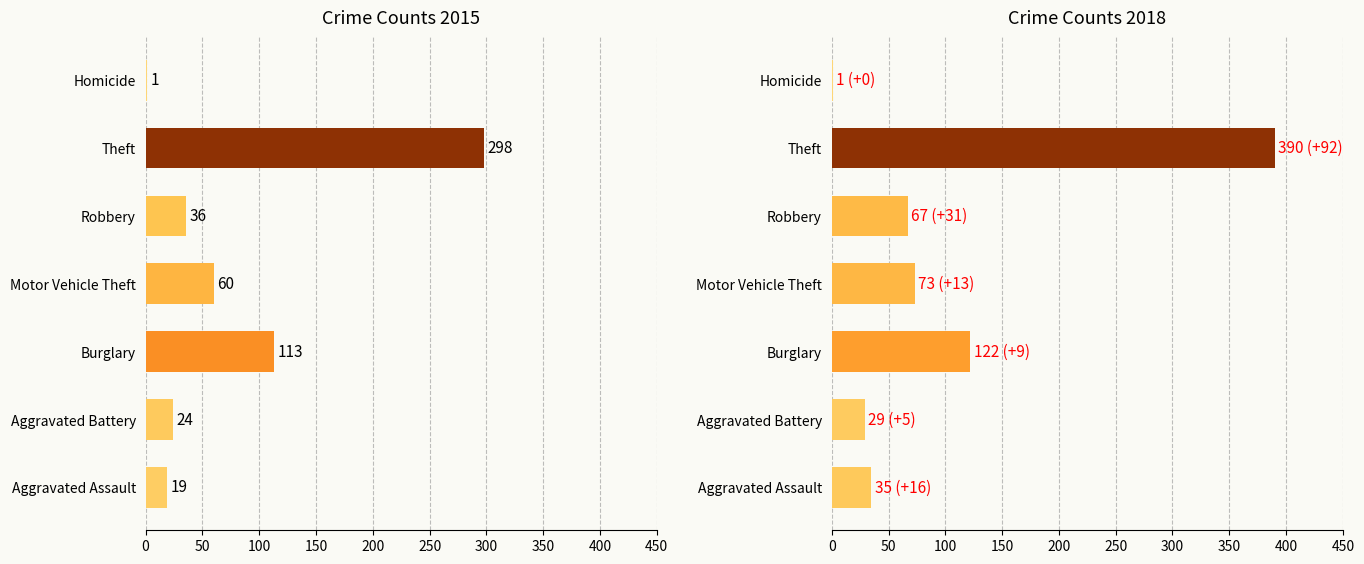

What is the sum of the 2015 values at Aggravated Assault and Robbery?

55